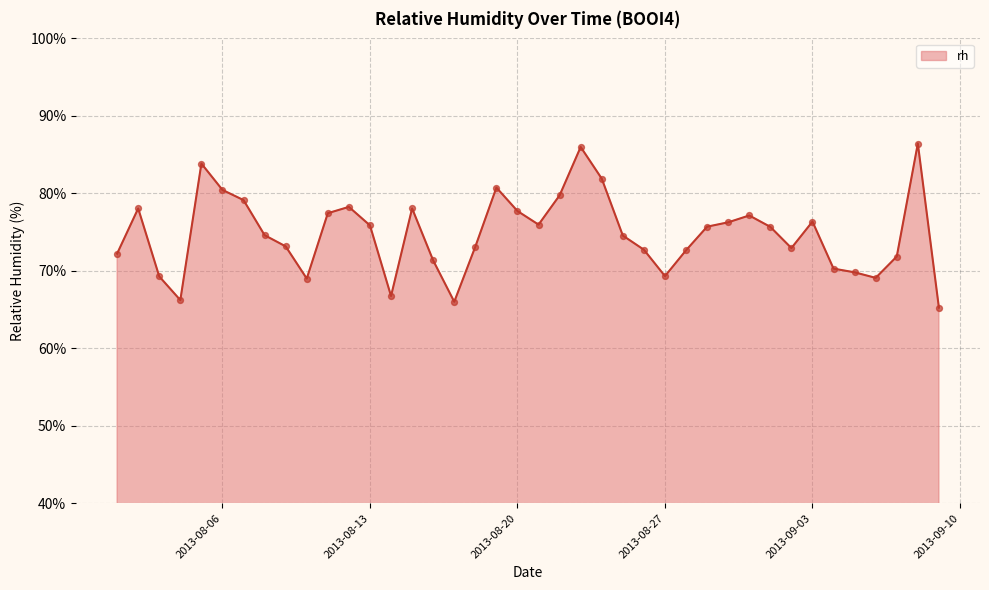

What is the difference between the maximum and minimum values?

21.2